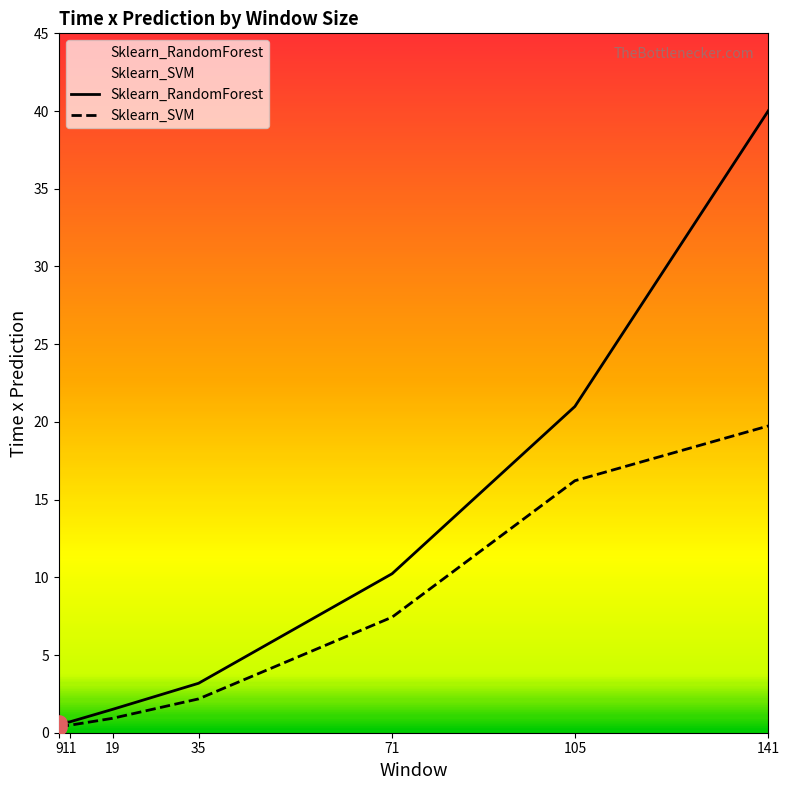

Which series contains the highest Y value?

Sklearn_RandomForest